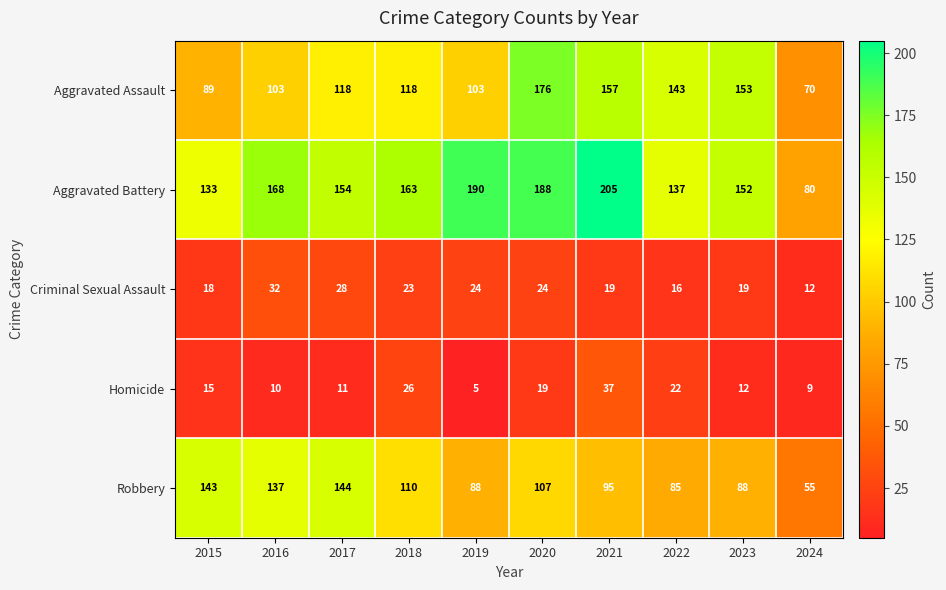

Is it true that Criminal Sexual Assault equals 32 at 2016?

True